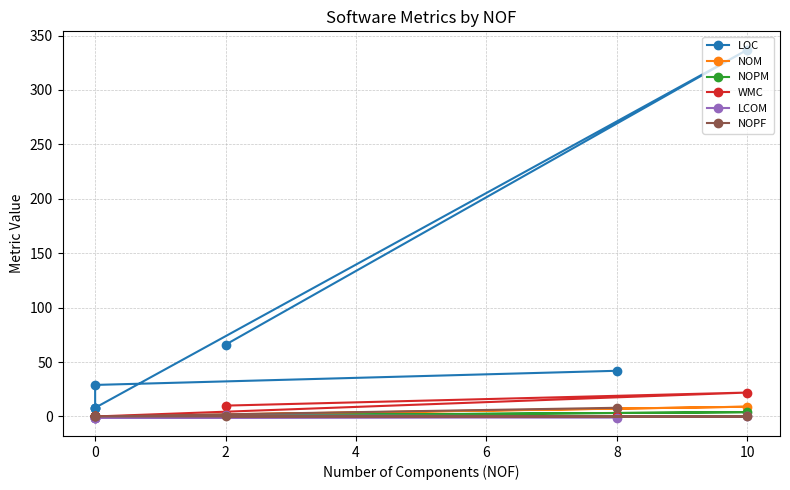

Is it true that WMC equals 12 at 0?

False